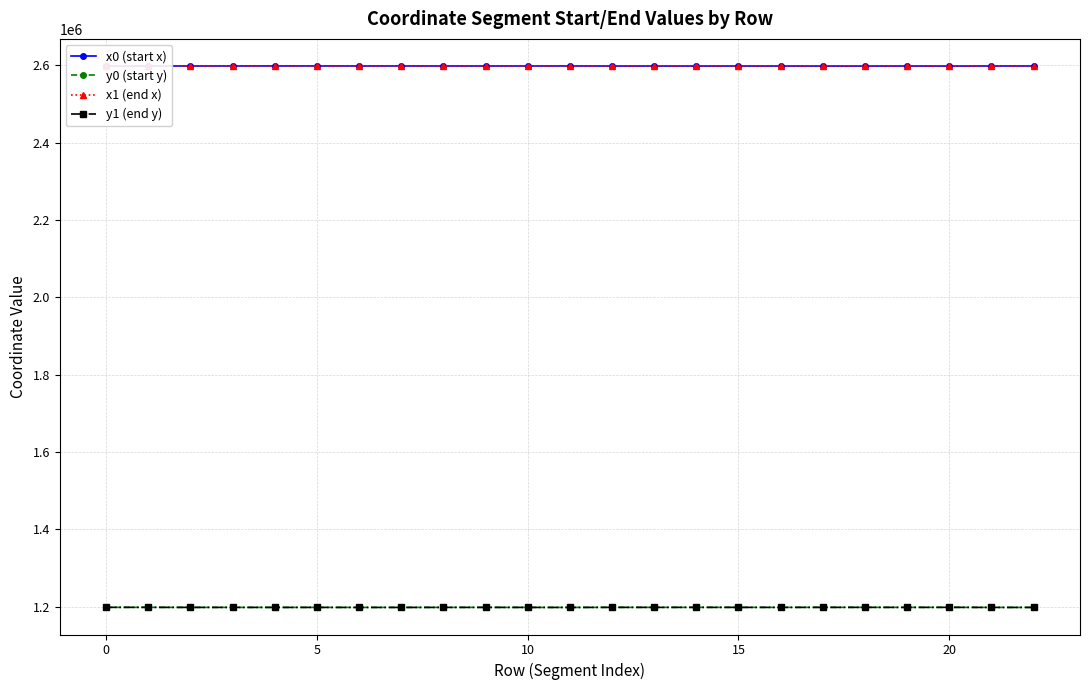

True or false: y1 (end y) and x0 (start x) cross at least once.

False